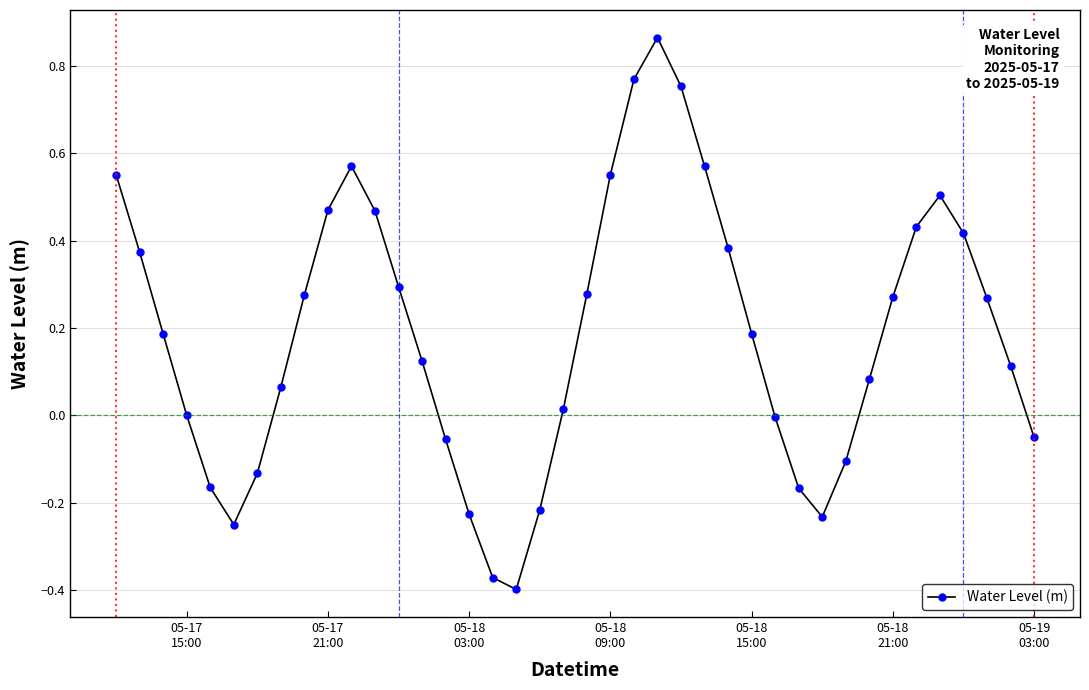

What is the average value?

0.2